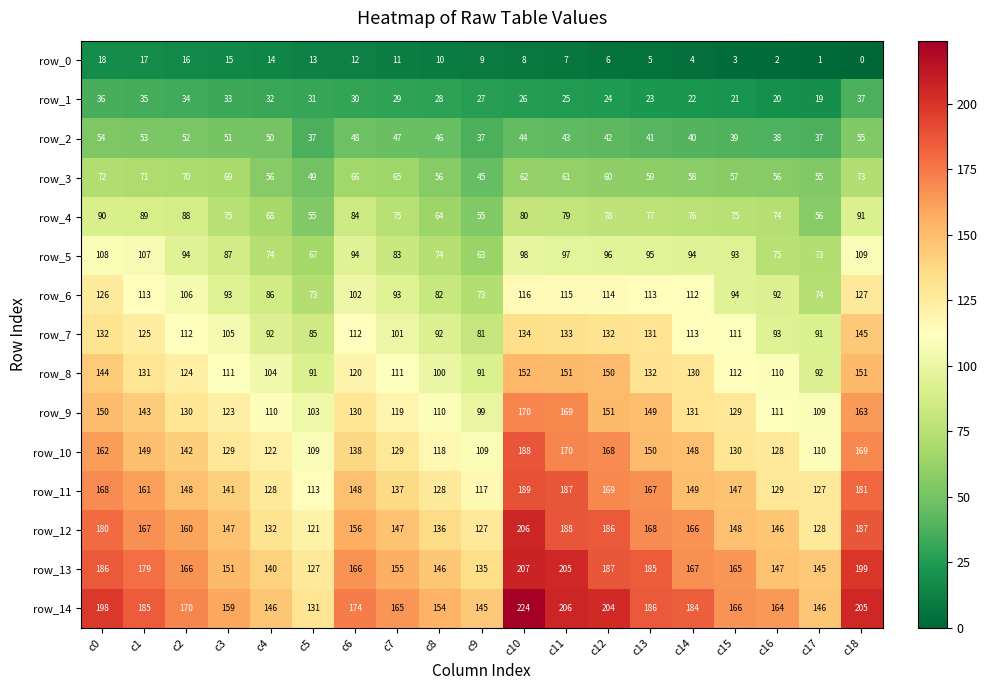

Which series has the largest range (max minus min)?

row_14